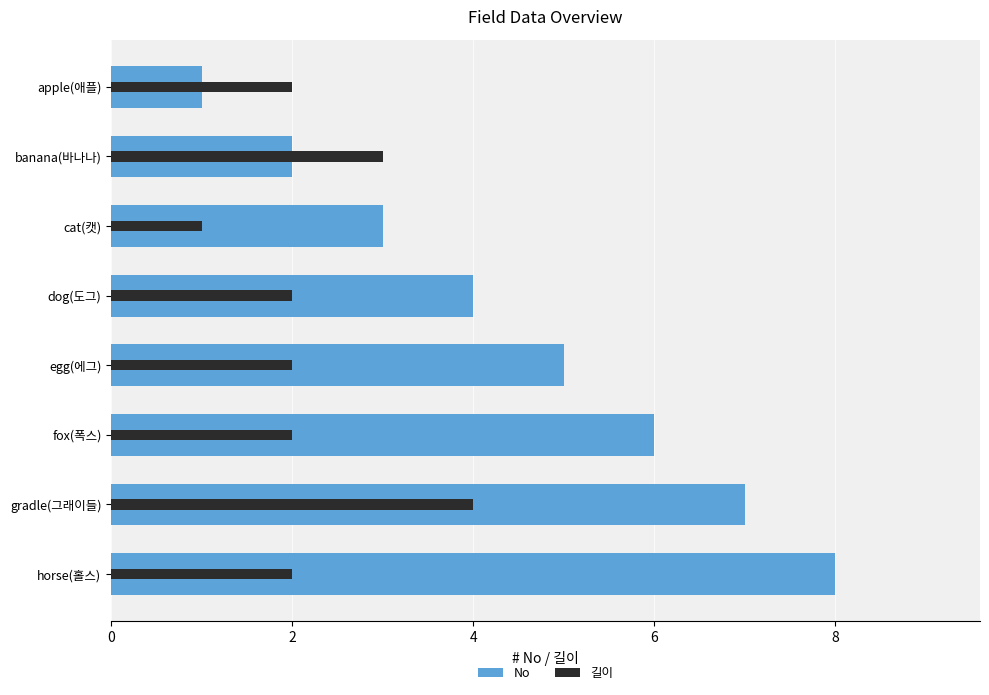

The value of 길이 at gradle(그래이들) is 1. True or false?

False